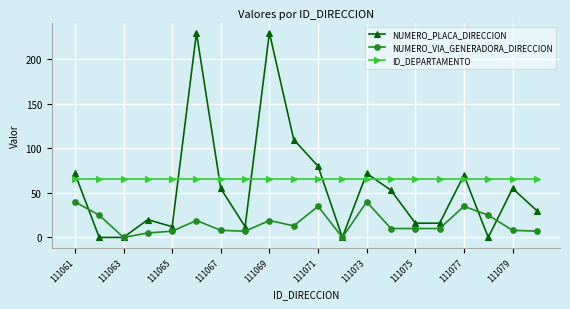

What is the highest value of the ID_DEPARTAMENTO series?

66